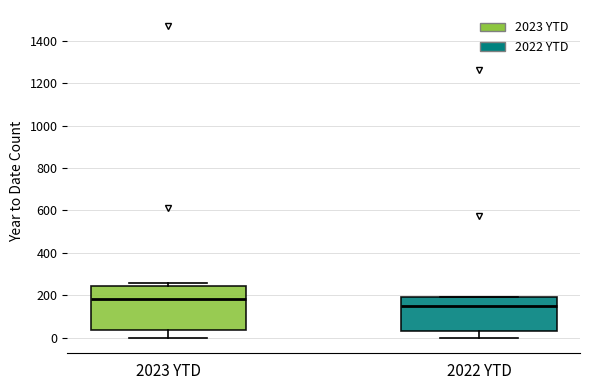

Reading left to right, read every box against the y-axis: the position of its median line, the range the box covers, and the ends of its whiskers. The values are not printed on the chart, so give them approximately, as read against the axis.

2023 YTD: median 180, box 40 to 240, whiskers 0 to 260
2022 YTD: median 140, box 20 to 200, whiskers 0 to 200